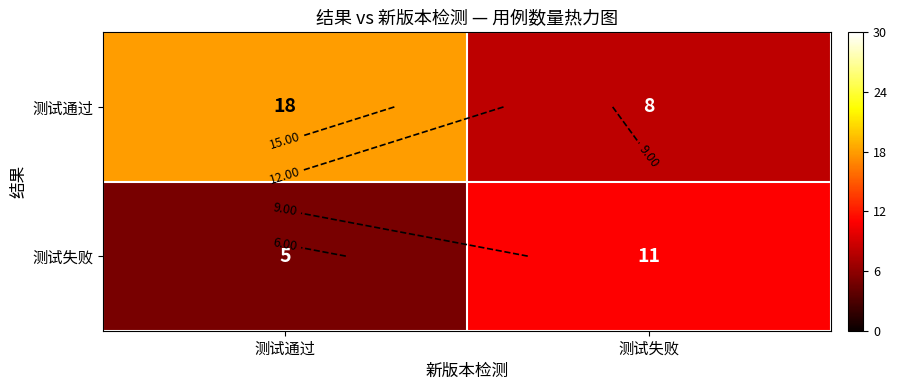

What is the sum of all 测试通过 values?

26